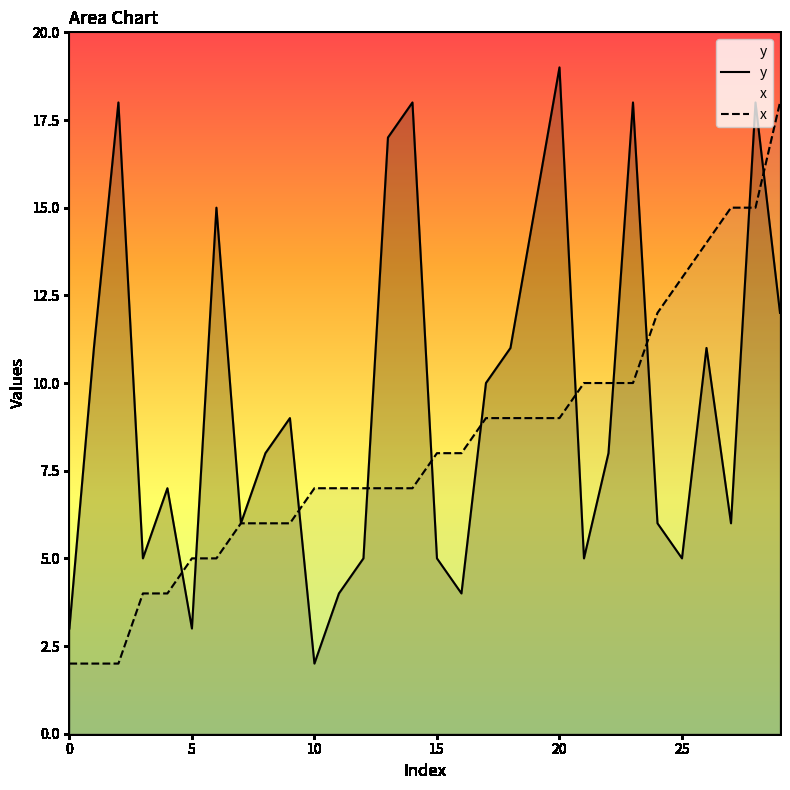

The value of x at 20 is 9. True or false?

True